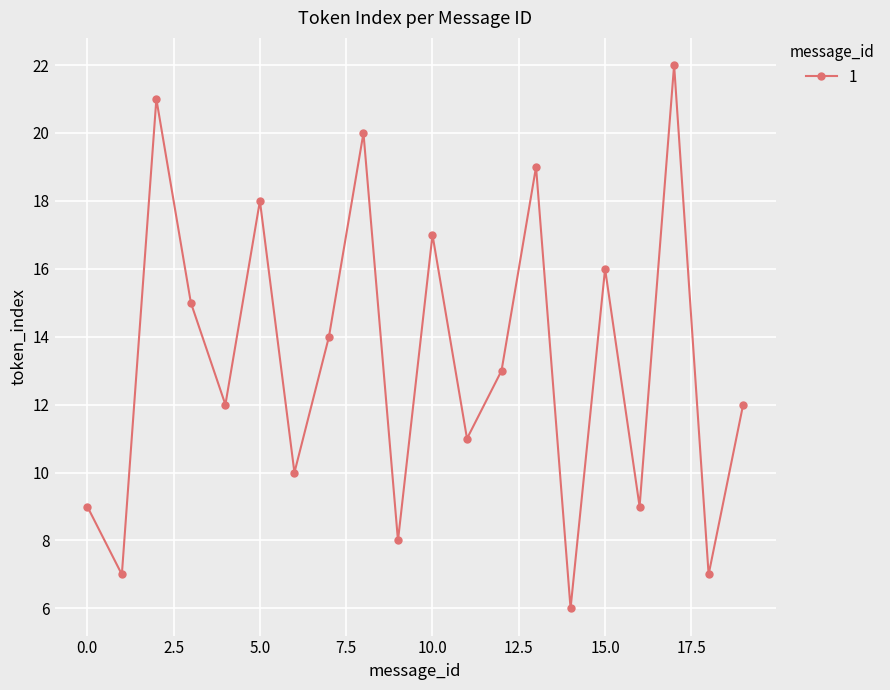

What is the value of the 16th point from the left?

16